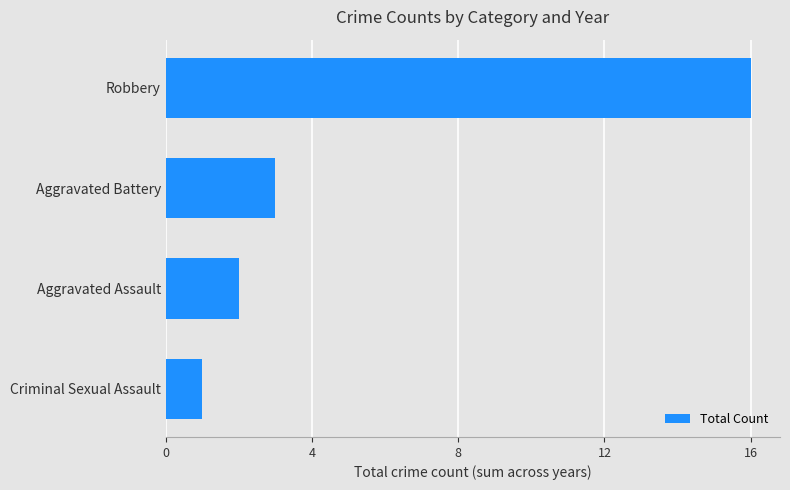

True or false: the data shows 1 at Criminal Sexual Assault.

True